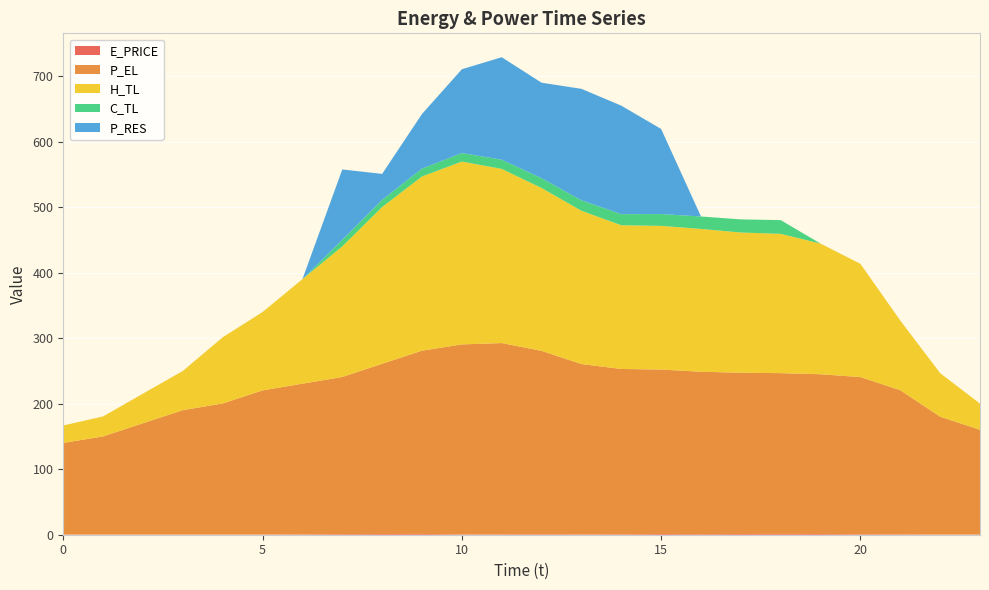

Reading left to right, extract all data points from this chart.

E_PRICE: 0.3	0.2	0.3	0.3	0.4	0.4	0.7	1.0	1.1	1.2	0.7	0.8	0.9	0.7	0.8	1.1	1.0	1.1	1.2	1.1	0.8	0.7	0.4	0.3
P_EL: 140.0	150.0	170.0	190.0	200.1	220.0	230.0	240.0	260.0	280.0	290.0	292.0	280.0	260.0	252.4	251.2	248.0	246.3	245.6	244.1	240.0	220.0	179.9	160.0
H_TL: 26.6	30.6	45.2	59.9	101.1	119.7	159.6	199.5	239.4	266.1	279.3	266.0	248.7	234.1	219.5	219.5	218.1	214.2	212.8	199.5	173.0	106.4	66.5	39.9
C_TL: 0.0	0.0	0.0	0.0	0.0	0.0	0.0	10.0	11.0	12.0	13.0	14.0	15.0	16.0	17.0	18.0	19.0	20.0	21.0	0.0	0.0	0.0	0.0	0.0
P_RES: 0.0	0.0	0.0	0.0	0.0	0.0	0.0	107.5	39.7	83.4	128.0	156.6	145.9	170.3	165.8	130.0	0.0	0.0	0.0	0.0	0.0	0.0	0.0	0.0